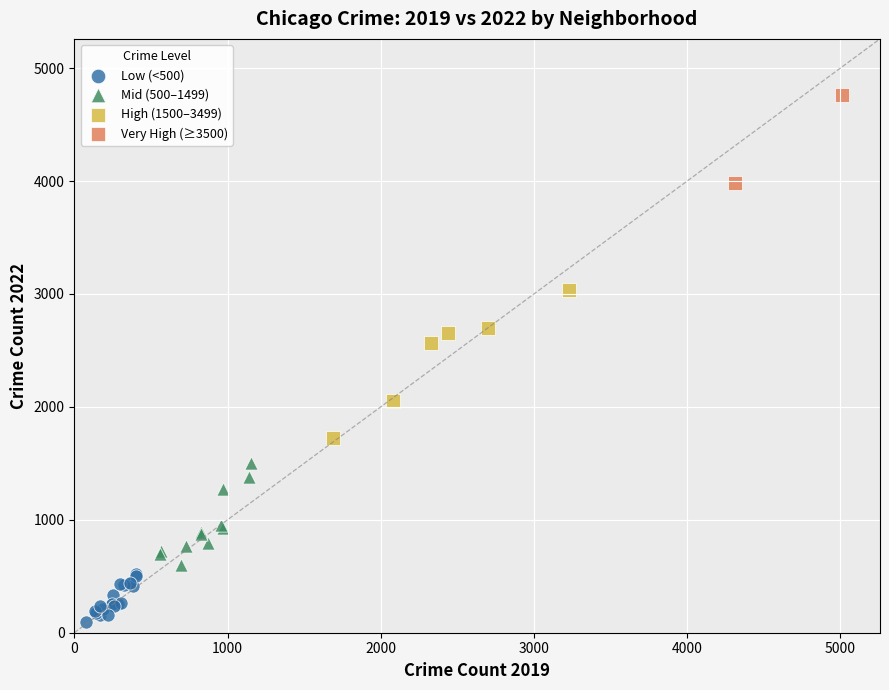

Which series contains the lowest Y value?

Low (<500)